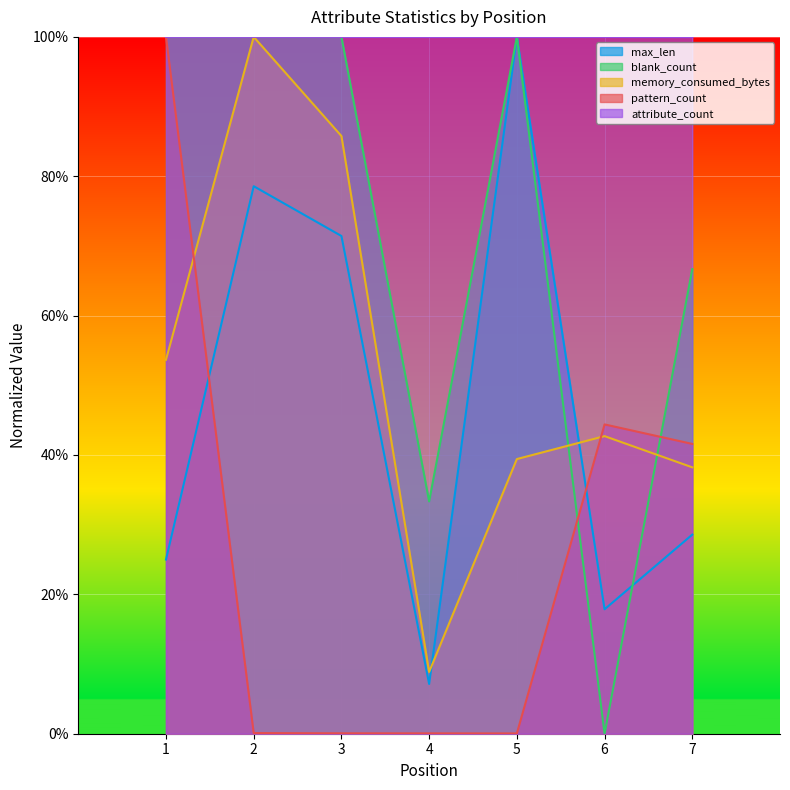

Which series has the largest total across all categories?

attribute_count